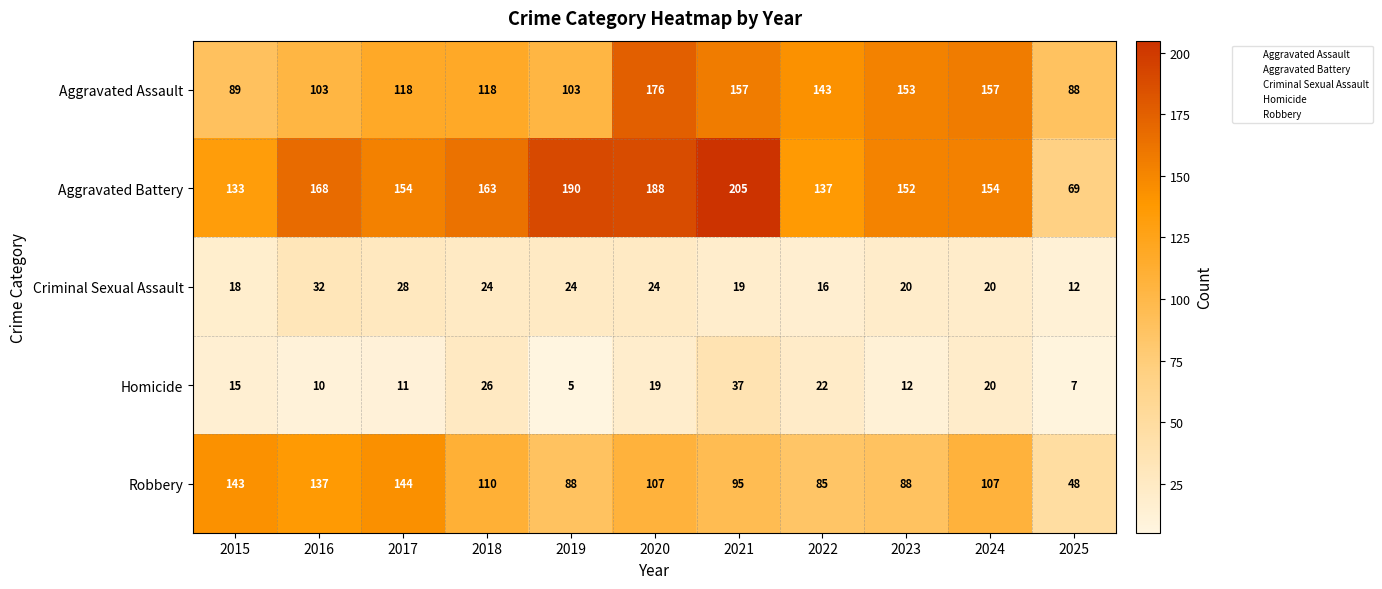

List the series in order of their peak value, highest first.

Aggravated Battery, Aggravated Assault, Robbery, Homicide, Criminal Sexual Assault